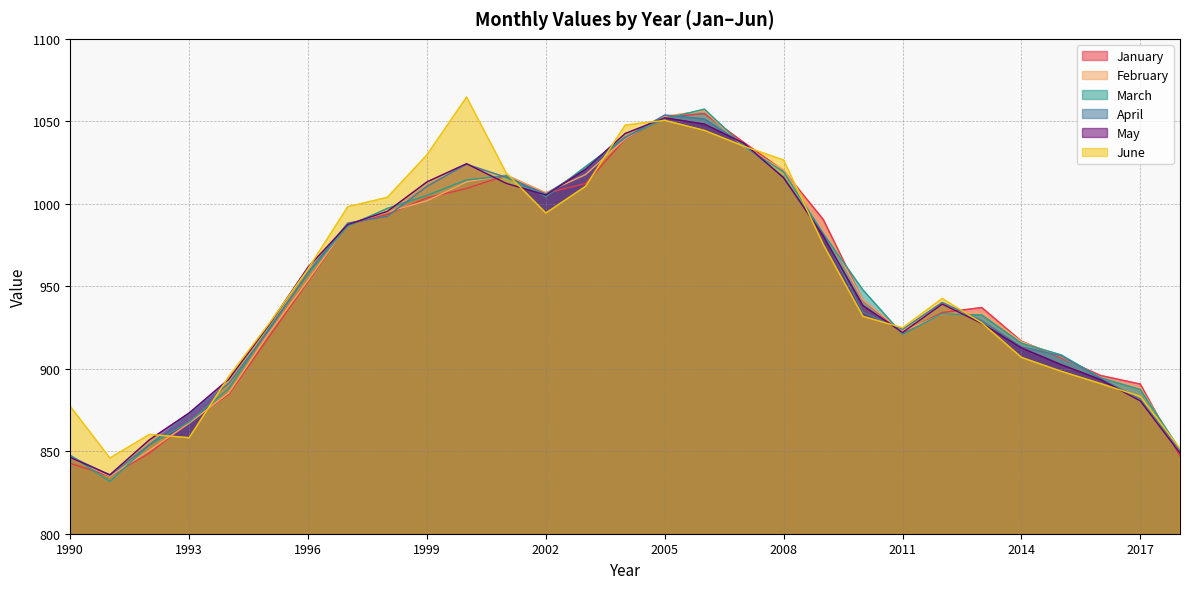

Which series has the widest spread of values?

March